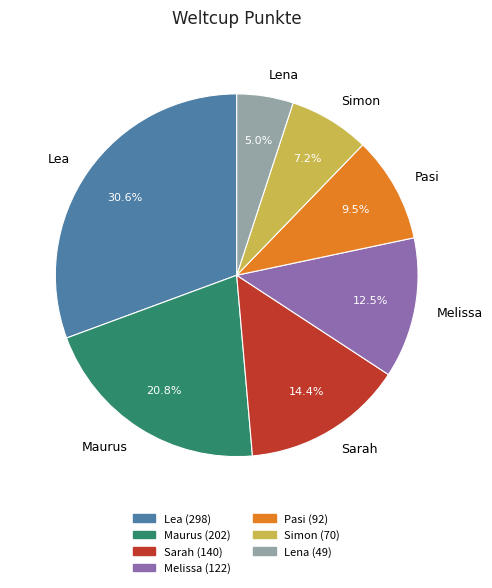

What is the largest slice in the pie chart?

Lea